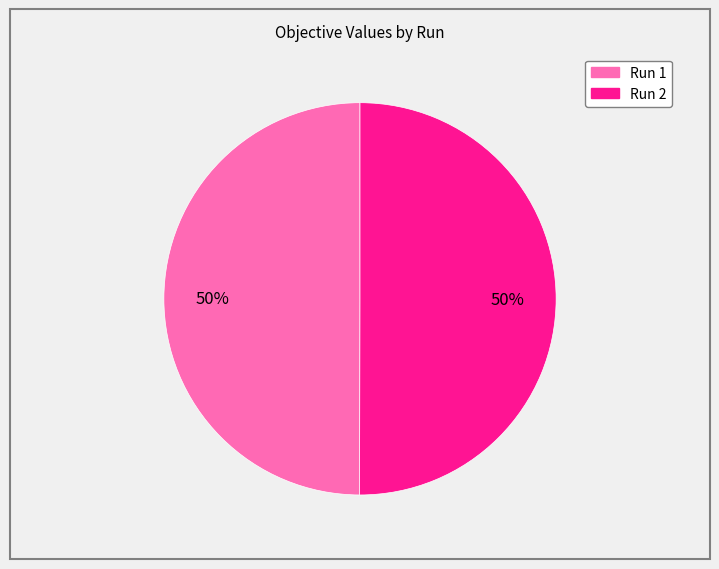

To the nearest percent, what portion does Run 1 represent?

50%